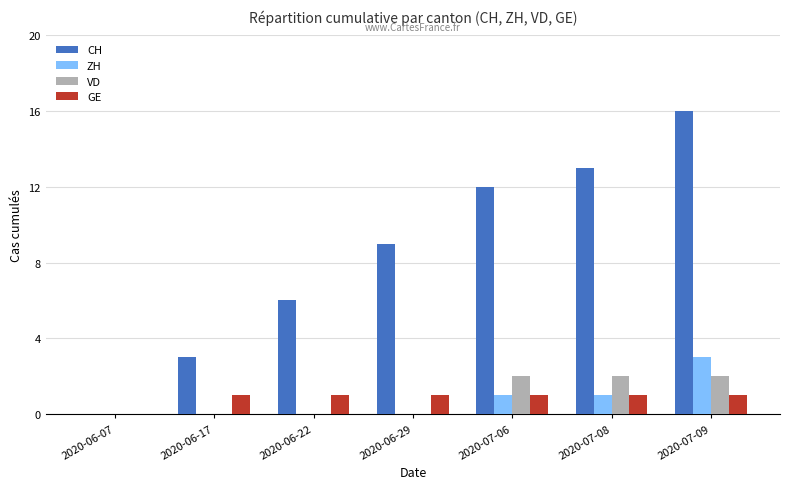

The value of ZH at 2020-07-06 is 1. True or false?

True